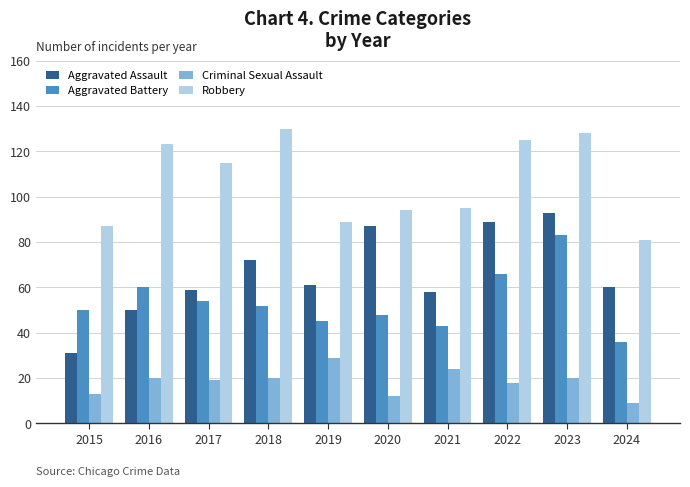

What is the difference between the second highest and minimum values in the Criminal Sexual Assault series?

15